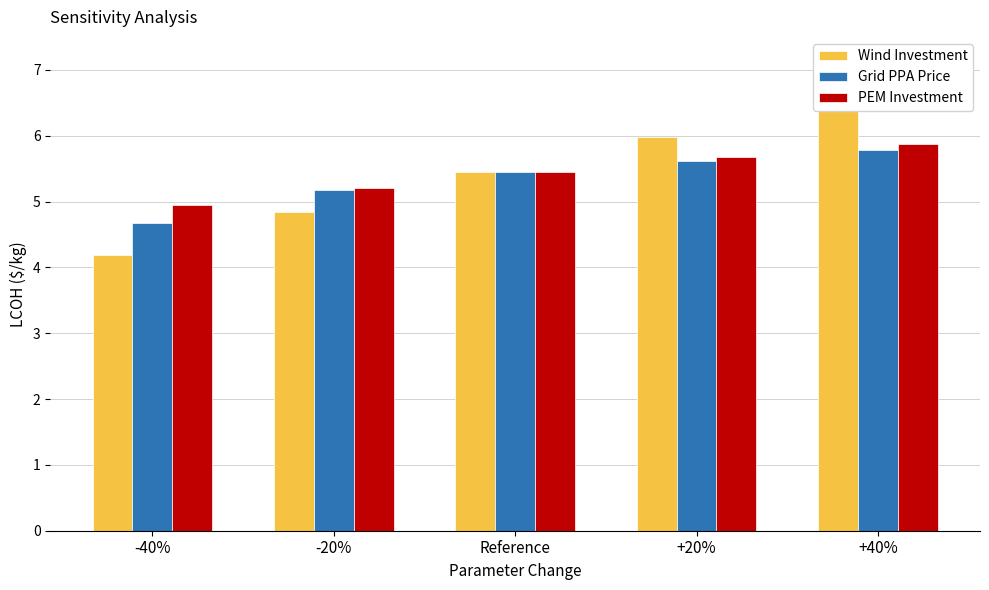

Read the PEM Investment value at -20%.

5.2